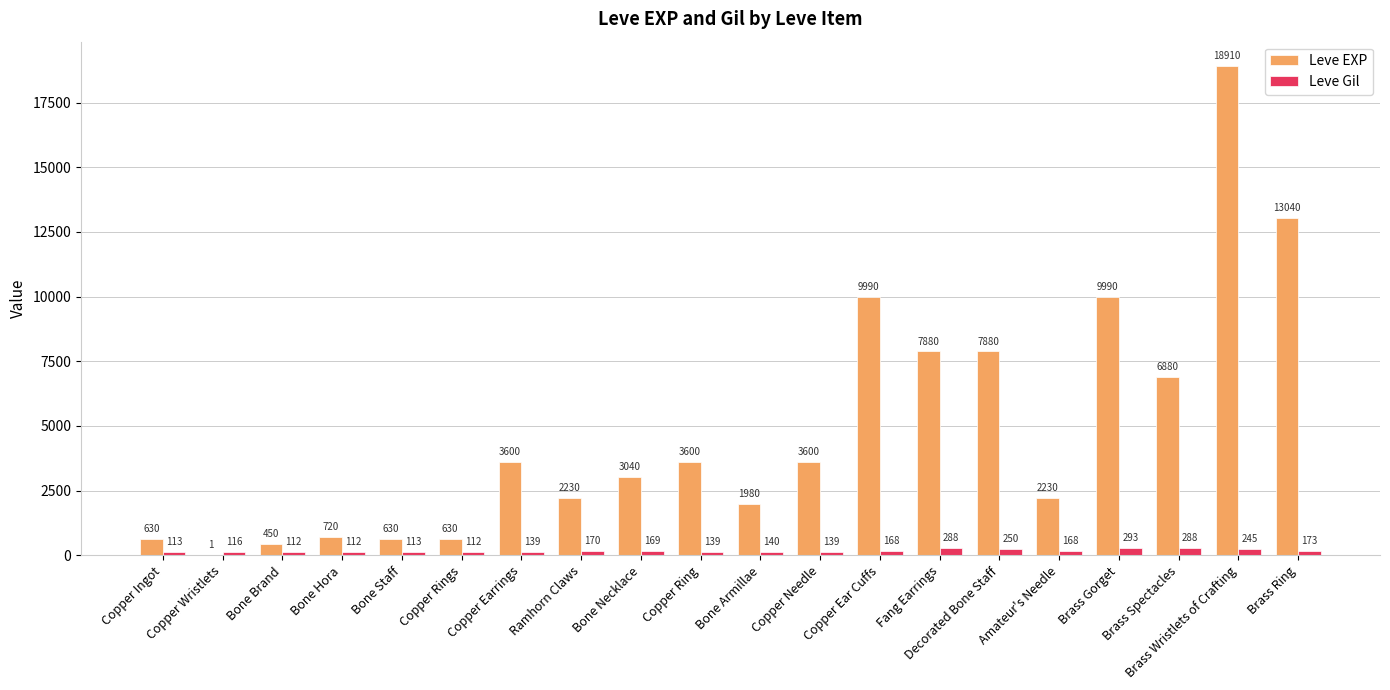

Is it true that Leve Gil equals 170 at Ramhorn Claws?

True